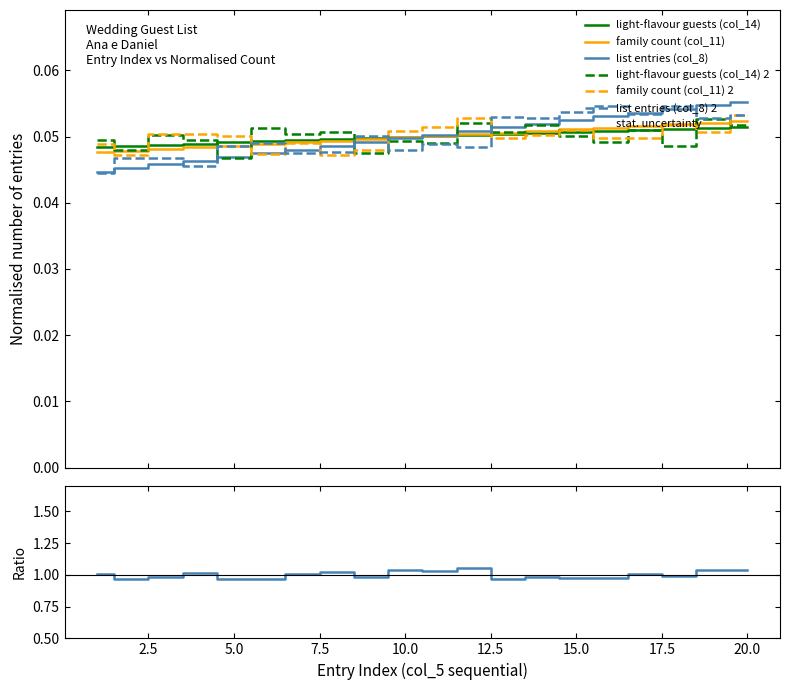

Read the col_8 (List Number) value at 13.

0.1